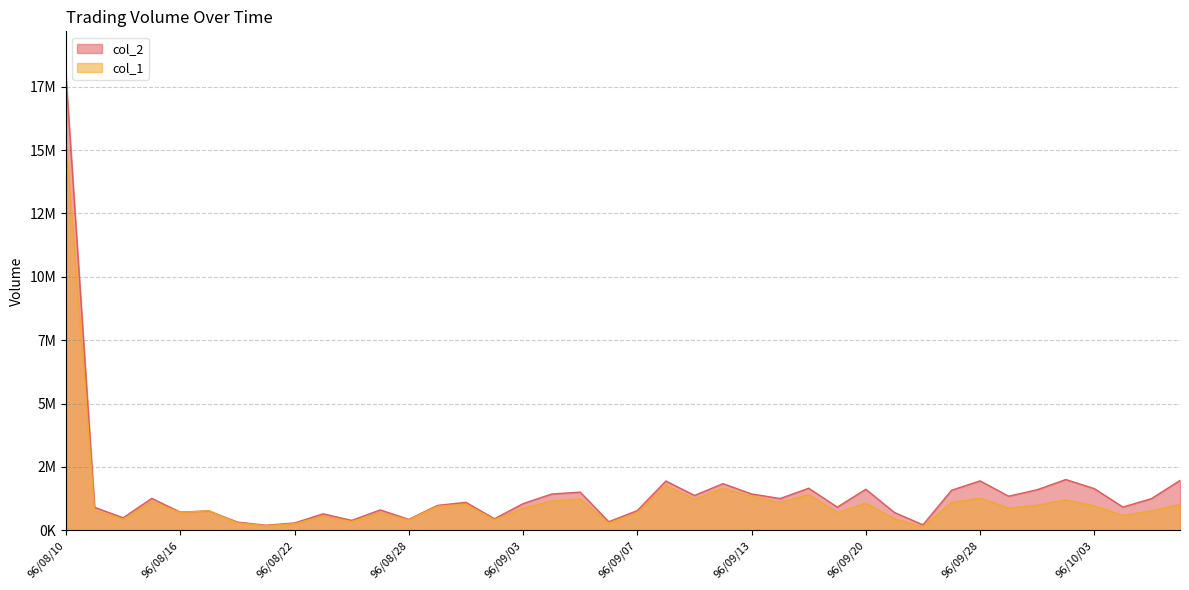

How many data points in col_2 are less than 1104390?

20